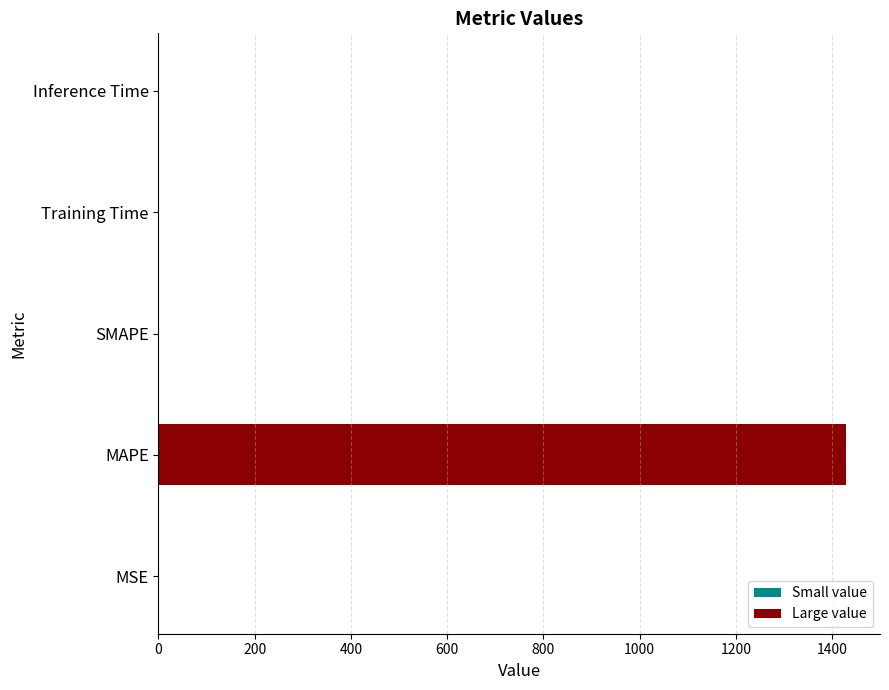

Where is the data nearest to the value 714?

Training Time